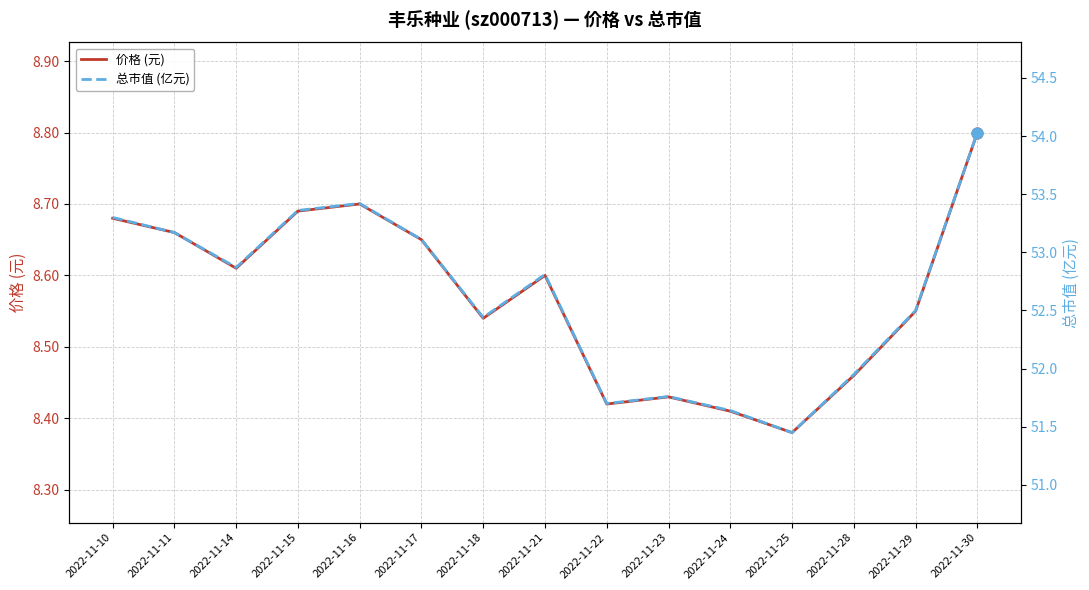

Is the value of 总市值 (亿元) at 2022-11-21 greater than the value of 价格 (元) at 2022-11-23?

Yes